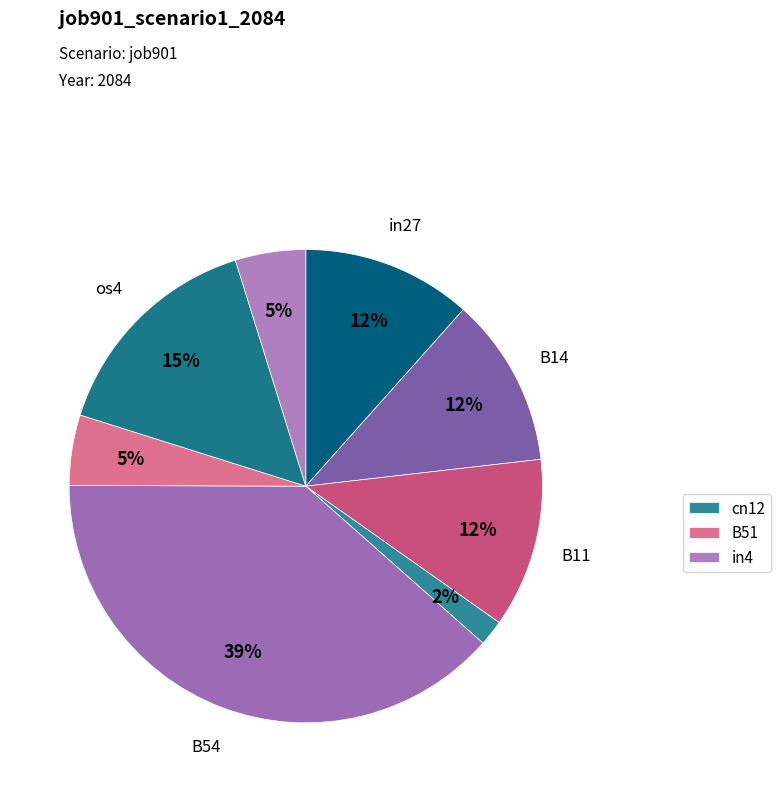

Is there any slice that represents more than half of the pie?

No